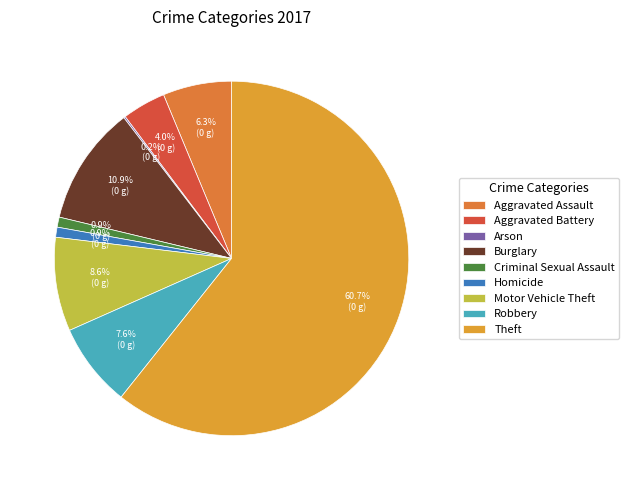

Rank the categories by value from highest to lowest.

Theft, Burglary, Motor Vehicle Theft, Robbery, Aggravated Assault, Aggravated Battery, Criminal Sexual Assault, Homicide, Arson